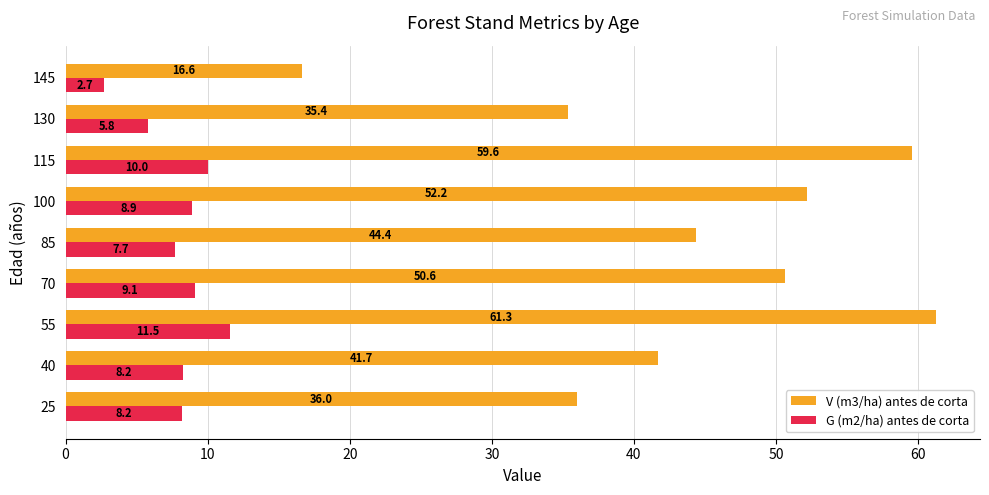

At which category does the chart reach its peak across all series?

55